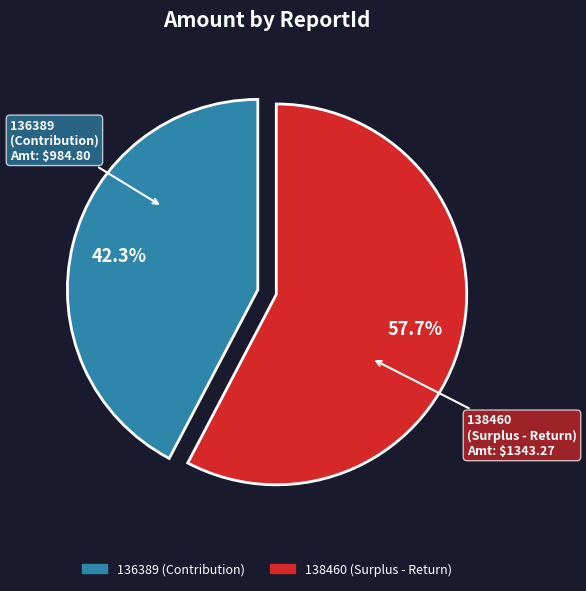

Is 136389 the majority of the pie?

No